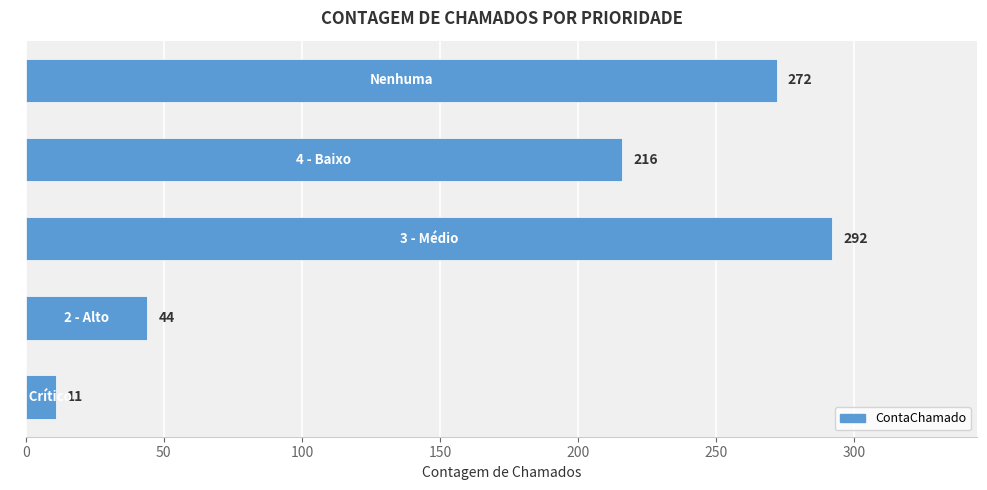

What is the maximum value shown in the chart?

292